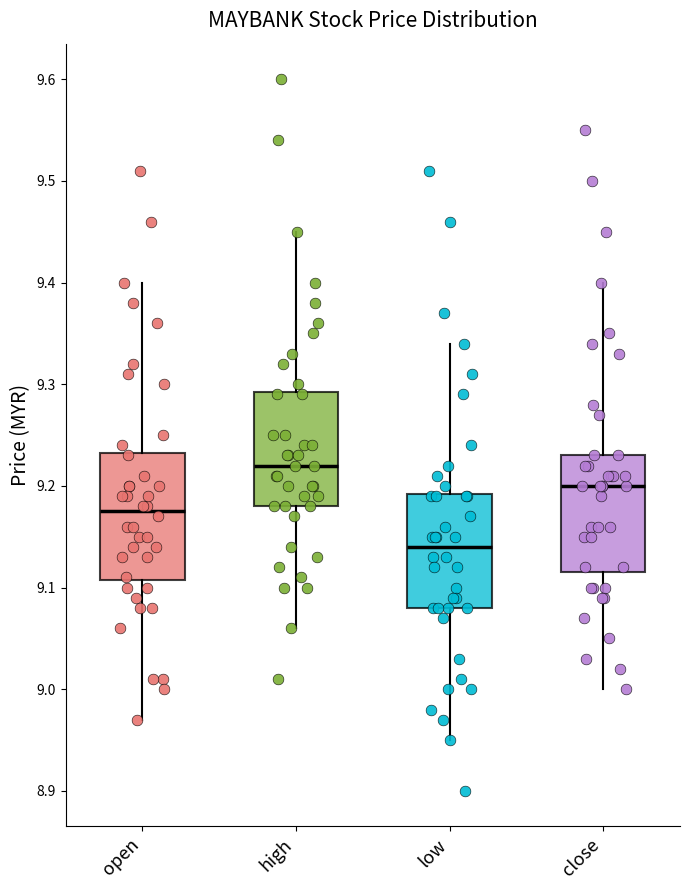

Reading left to right, read every box against the y-axis: the position of its median line, the range the box covers, and the ends of its whiskers. The values are not printed on the chart, so give them approximately, as read against the axis.

open: median 9.18, box 9.11 to 9.23, whiskers 8.97 to 9.40
high: median 9.22, box 9.18 to 9.29, whiskers 9.06 to 9.45
low: median 9.14, box 9.08 to 9.19, whiskers 8.95 to 9.34
close: median 9.20, box 9.12 to 9.23, whiskers 9.00 to 9.40